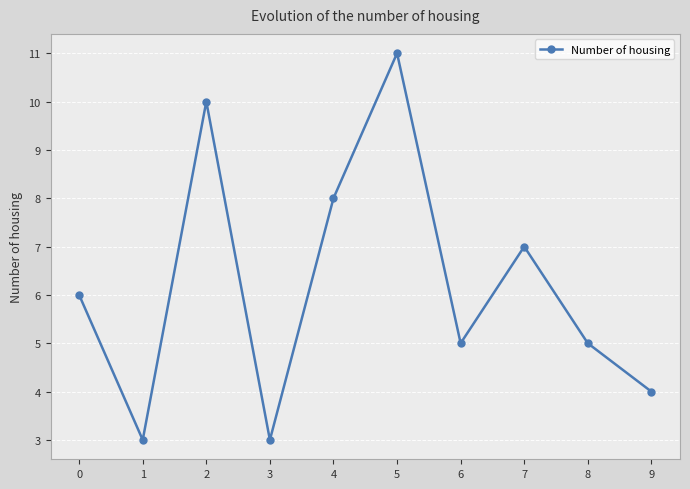

Which category has the highest value across all series?

5